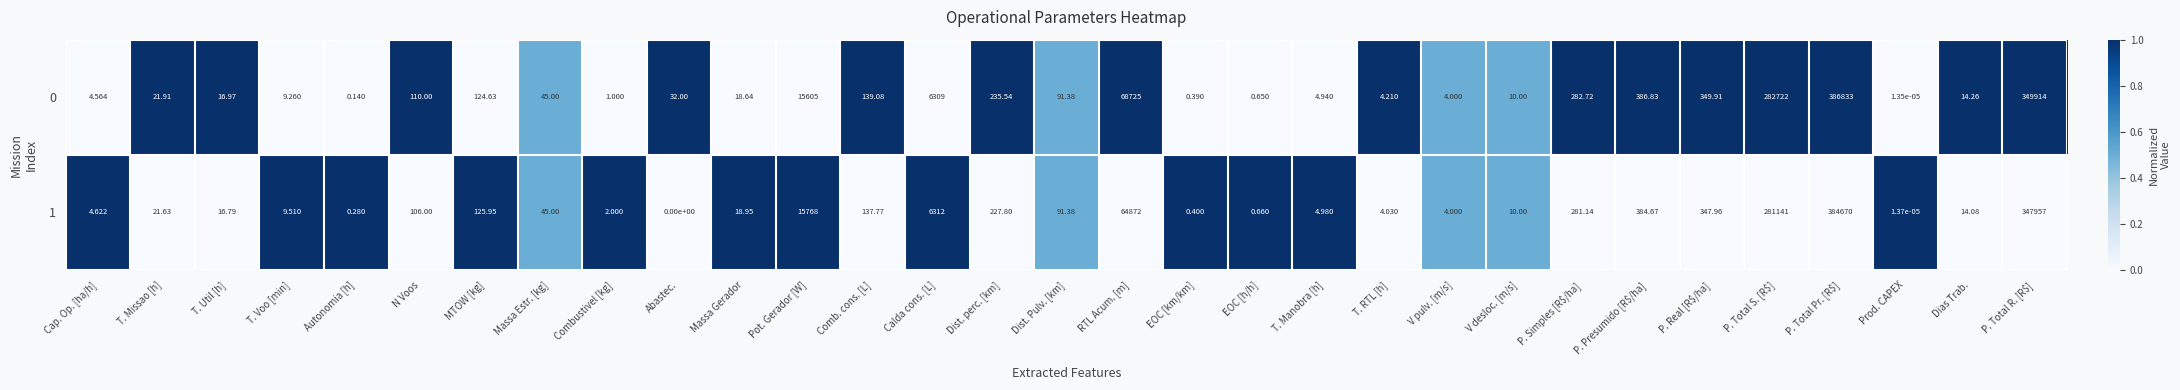

At which category is the sum across all series the highest?

P. Total Pr. [R$]